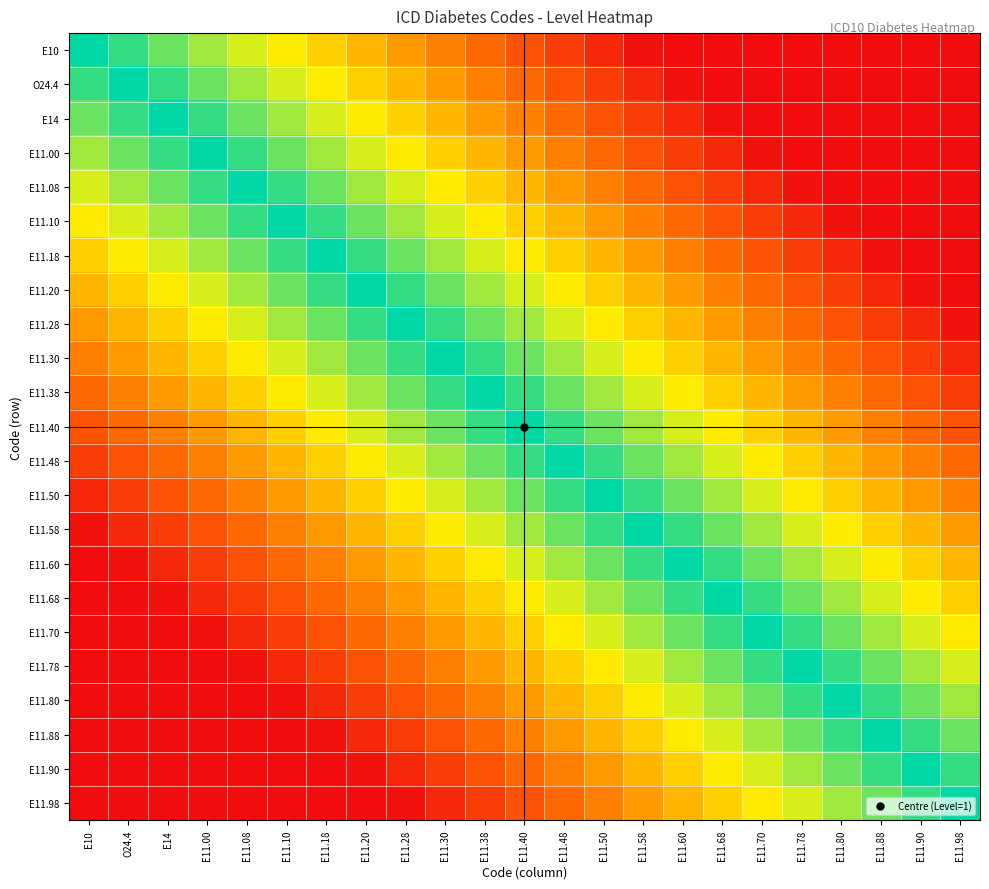

Reading left to right, extract all data points from this chart.

E10: E10=1.0	O24.4=0.9	E14=0.9	E11.00=0.8	E11.08=0.7	E11.10=0.6	E11.18=0.6	E11.20=0.5	E11.28=0.4	E11.30=0.4	E11.38=0.3	E11.40=0.2	E11.48=0.2	E11.50=0.1	E11.58=0.0	E11.60=0.0	E11.68=0.0	E11.70=0.0	E11.78=0.0	E11.80=0.0	E11.88=0.0	E11.90=0.0	E11.98=0.0
O24.4: E10=0.9	O24.4=1.0	E14=0.9	E11.00=0.9	E11.08=0.8	E11.10=0.7	E11.18=0.6	E11.20=0.6	E11.28=0.5	E11.30=0.4	E11.38=0.4	E11.40=0.3	E11.48=0.2	E11.50=0.2	E11.58=0.1	E11.60=0.0	E11.68=0.0	E11.70=0.0	E11.78=0.0	E11.80=0.0	E11.88=0.0	E11.90=0.0	E11.98=0.0
E14: E10=0.9	O24.4=0.9	E14=1.0	E11.00=0.9	E11.08=0.9	E11.10=0.8	E11.18=0.7	E11.20=0.6	E11.28=0.6	E11.30=0.5	E11.38=0.4	E11.40=0.4	E11.48=0.3	E11.50=0.2	E11.58=0.2	E11.60=0.1	E11.68=0.0	E11.70=0.0	E11.78=0.0	E11.80=0.0	E11.88=0.0	E11.90=0.0	E11.98=0.0
E11.00: E10=0.8	O24.4=0.9	E14=0.9	E11.00=1.0	E11.08=0.9	E11.10=0.9	E11.18=0.8	E11.20=0.7	E11.28=0.6	E11.30=0.6	E11.38=0.5	E11.40=0.4	E11.48=0.4	E11.50=0.3	E11.58=0.2	E11.60=0.2	E11.68=0.1	E11.70=0.0	E11.78=0.0	E11.80=0.0	E11.88=0.0	E11.90=0.0	E11.98=0.0
E11.08: E10=0.7	O24.4=0.8	E14=0.9	E11.00=0.9	E11.08=1.0	E11.10=0.9	E11.18=0.9	E11.20=0.8	E11.28=0.7	E11.30=0.6	E11.38=0.6	E11.40=0.5	E11.48=0.4	E11.50=0.4	E11.58=0.3	E11.60=0.2	E11.68=0.2	E11.70=0.1	E11.78=0.0	E11.80=0.0	E11.88=0.0	E11.90=0.0	E11.98=0.0
E11.10: E10=0.6	O24.4=0.7	E14=0.8	E11.00=0.9	E11.08=0.9	E11.10=1.0	E11.18=0.9	E11.20=0.9	E11.28=0.8	E11.30=0.7	E11.38=0.6	E11.40=0.6	E11.48=0.5	E11.50=0.4	E11.58=0.4	E11.60=0.3	E11.68=0.2	E11.70=0.2	E11.78=0.1	E11.80=0.0	E11.88=0.0	E11.90=0.0	E11.98=0.0
E11.18: E10=0.6	O24.4=0.6	E14=0.7	E11.00=0.8	E11.08=0.9	E11.10=0.9	E11.18=1.0	E11.20=0.9	E11.28=0.9	E11.30=0.8	E11.38=0.7	E11.40=0.6	E11.48=0.6	E11.50=0.5	E11.58=0.4	E11.60=0.4	E11.68=0.3	E11.70=0.2	E11.78=0.2	E11.80=0.1	E11.88=0.0	E11.90=0.0	E11.98=0.0
E11.20: E10=0.5	O24.4=0.6	E14=0.6	E11.00=0.7	E11.08=0.8	E11.10=0.9	E11.18=0.9	E11.20=1.0	E11.28=0.9	E11.30=0.9	E11.38=0.8	E11.40=0.7	E11.48=0.6	E11.50=0.6	E11.58=0.5	E11.60=0.4	E11.68=0.4	E11.70=0.3	E11.78=0.2	E11.80=0.2	E11.88=0.1	E11.90=0.0	E11.98=0.0
E11.28: E10=0.4	O24.4=0.5	E14=0.6	E11.00=0.6	E11.08=0.7	E11.10=0.8	E11.18=0.9	E11.20=0.9	E11.28=1.0	E11.30=0.9	E11.38=0.9	E11.40=0.8	E11.48=0.7	E11.50=0.6	E11.58=0.6	E11.60=0.5	E11.68=0.4	E11.70=0.4	E11.78=0.3	E11.80=0.2	E11.88=0.2	E11.90=0.1	E11.98=0.0
E11.30: E10=0.4	O24.4=0.4	E14=0.5	E11.00=0.6	E11.08=0.6	E11.10=0.7	E11.18=0.8	E11.20=0.9	E11.28=0.9	E11.30=1.0	E11.38=0.9	E11.40=0.9	E11.48=0.8	E11.50=0.7	E11.58=0.6	E11.60=0.6	E11.68=0.5	E11.70=0.4	E11.78=0.4	E11.80=0.3	E11.88=0.2	E11.90=0.2	E11.98=0.1
E11.38: E10=0.3	O24.4=0.4	E14=0.4	E11.00=0.5	E11.08=0.6	E11.10=0.6	E11.18=0.7	E11.20=0.8	E11.28=0.9	E11.30=0.9	E11.38=1.0	E11.40=0.9	E11.48=0.9	E11.50=0.8	E11.58=0.7	E11.60=0.6	E11.68=0.6	E11.70=0.5	E11.78=0.4	E11.80=0.4	E11.88=0.3	E11.90=0.2	E11.98=0.2
E11.40: E10=0.2	O24.4=0.3	E14=0.4	E11.00=0.4	E11.08=0.5	E11.10=0.6	E11.18=0.6	E11.20=0.7	E11.28=0.8	E11.30=0.9	E11.38=0.9	E11.40=1.0	E11.48=0.9	E11.50=0.9	E11.58=0.8	E11.60=0.7	E11.68=0.6	E11.70=0.6	E11.78=0.5	E11.80=0.4	E11.88=0.4	E11.90=0.3	E11.98=0.2
E11.48: E10=0.2	O24.4=0.2	E14=0.3	E11.00=0.4	E11.08=0.4	E11.10=0.5	E11.18=0.6	E11.20=0.6	E11.28=0.7	E11.30=0.8	E11.38=0.9	E11.40=0.9	E11.48=1.0	E11.50=0.9	E11.58=0.9	E11.60=0.8	E11.68=0.7	E11.70=0.6	E11.78=0.6	E11.80=0.5	E11.88=0.4	E11.90=0.4	E11.98=0.3
E11.50: E10=0.1	O24.4=0.2	E14=0.2	E11.00=0.3	E11.08=0.4	E11.10=0.4	E11.18=0.5	E11.20=0.6	E11.28=0.6	E11.30=0.7	E11.38=0.8	E11.40=0.9	E11.48=0.9	E11.50=1.0	E11.58=0.9	E11.60=0.9	E11.68=0.8	E11.70=0.7	E11.78=0.6	E11.80=0.6	E11.88=0.5	E11.90=0.4	E11.98=0.4
E11.58: E10=0.0	O24.4=0.1	E14=0.2	E11.00=0.2	E11.08=0.3	E11.10=0.4	E11.18=0.4	E11.20=0.5	E11.28=0.6	E11.30=0.6	E11.38=0.7	E11.40=0.8	E11.48=0.9	E11.50=0.9	E11.58=1.0	E11.60=0.9	E11.68=0.9	E11.70=0.8	E11.78=0.7	E11.80=0.6	E11.88=0.6	E11.90=0.5	E11.98=0.4
E11.60: E10=0.0	O24.4=0.0	E14=0.1	E11.00=0.2	E11.08=0.2	E11.10=0.3	E11.18=0.4	E11.20=0.4	E11.28=0.5	E11.30=0.6	E11.38=0.6	E11.40=0.7	E11.48=0.8	E11.50=0.9	E11.58=0.9	E11.60=1.0	E11.68=0.9	E11.70=0.9	E11.78=0.8	E11.80=0.7	E11.88=0.6	E11.90=0.6	E11.98=0.5
E11.68: E10=0.0	O24.4=0.0	E14=0.0	E11.00=0.1	E11.08=0.2	E11.10=0.2	E11.18=0.3	E11.20=0.4	E11.28=0.4	E11.30=0.5	E11.38=0.6	E11.40=0.6	E11.48=0.7	E11.50=0.8	E11.58=0.9	E11.60=0.9	E11.68=1.0	E11.70=0.9	E11.78=0.9	E11.80=0.8	E11.88=0.7	E11.90=0.6	E11.98=0.6
E11.70: E10=0.0	O24.4=0.0	E14=0.0	E11.00=0.0	E11.08=0.1	E11.10=0.2	E11.18=0.2	E11.20=0.3	E11.28=0.4	E11.30=0.4	E11.38=0.5	E11.40=0.6	E11.48=0.6	E11.50=0.7	E11.58=0.8	E11.60=0.9	E11.68=0.9	E11.70=1.0	E11.78=0.9	E11.80=0.9	E11.88=0.8	E11.90=0.7	E11.98=0.6
E11.78: E10=0.0	O24.4=0.0	E14=0.0	E11.00=0.0	E11.08=0.0	E11.10=0.1	E11.18=0.2	E11.20=0.2	E11.28=0.3	E11.30=0.4	E11.38=0.4	E11.40=0.5	E11.48=0.6	E11.50=0.6	E11.58=0.7	E11.60=0.8	E11.68=0.9	E11.70=0.9	E11.78=1.0	E11.80=0.9	E11.88=0.9	E11.90=0.8	E11.98=0.7
E11.80: E10=0.0	O24.4=0.0	E14=0.0	E11.00=0.0	E11.08=0.0	E11.10=0.0	E11.18=0.1	E11.20=0.2	E11.28=0.2	E11.30=0.3	E11.38=0.4	E11.40=0.4	E11.48=0.5	E11.50=0.6	E11.58=0.6	E11.60=0.7	E11.68=0.8	E11.70=0.9	E11.78=0.9	E11.80=1.0	E11.88=0.9	E11.90=0.9	E11.98=0.8
E11.88: E10=0.0	O24.4=0.0	E14=0.0	E11.00=0.0	E11.08=0.0	E11.10=0.0	E11.18=0.0	E11.20=0.1	E11.28=0.2	E11.30=0.2	E11.38=0.3	E11.40=0.4	E11.48=0.4	E11.50=0.5	E11.58=0.6	E11.60=0.6	E11.68=0.7	E11.70=0.8	E11.78=0.9	E11.80=0.9	E11.88=1.0	E11.90=0.9	E11.98=0.9
E11.90: E10=0.0	O24.4=0.0	E14=0.0	E11.00=0.0	E11.08=0.0	E11.10=0.0	E11.18=0.0	E11.20=0.0	E11.28=0.1	E11.30=0.2	E11.38=0.2	E11.40=0.3	E11.48=0.4	E11.50=0.4	E11.58=0.5	E11.60=0.6	E11.68=0.6	E11.70=0.7	E11.78=0.8	E11.80=0.9	E11.88=0.9	E11.90=1.0	E11.98=0.9
E11.98: E10=0.0	O24.4=0.0	E14=0.0	E11.00=0.0	E11.08=0.0	E11.10=0.0	E11.18=0.0	E11.20=0.0	E11.28=0.0	E11.30=0.1	E11.38=0.2	E11.40=0.2	E11.48=0.3	E11.50=0.4	E11.58=0.4	E11.60=0.5	E11.68=0.6	E11.70=0.6	E11.78=0.7	E11.80=0.8	E11.88=0.9	E11.90=0.9	E11.98=1.0